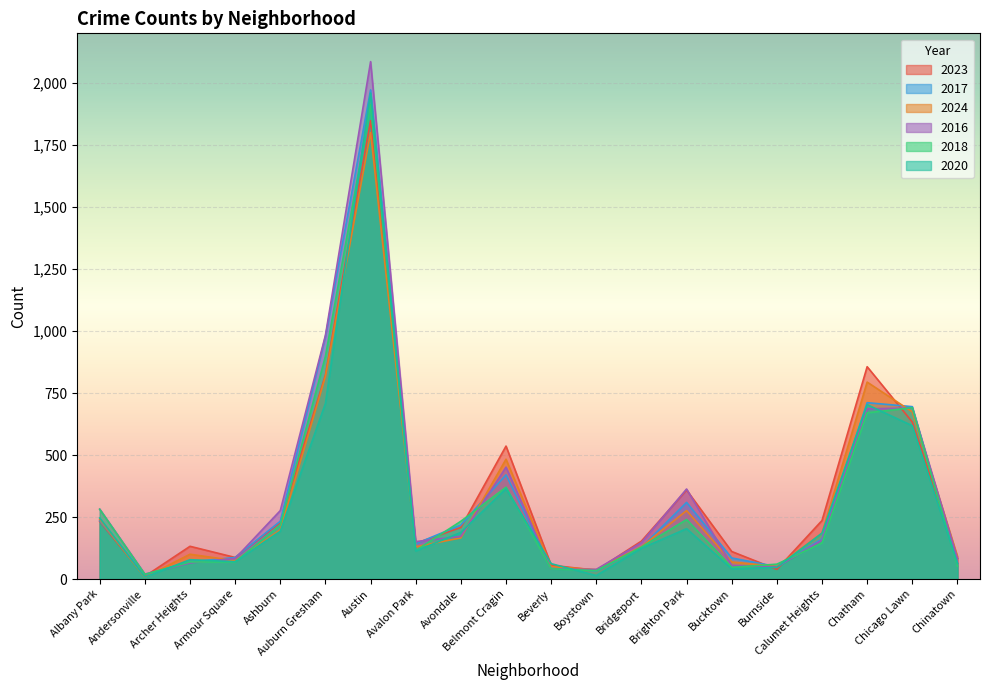

What is the difference between the maximum and minimum values in the 2024 series?

1793